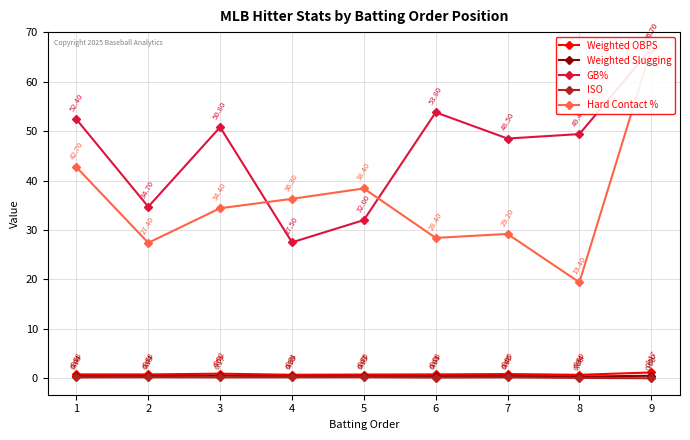

True or false: Weighted Slugging and Weighted OBPS cross at least once.

False